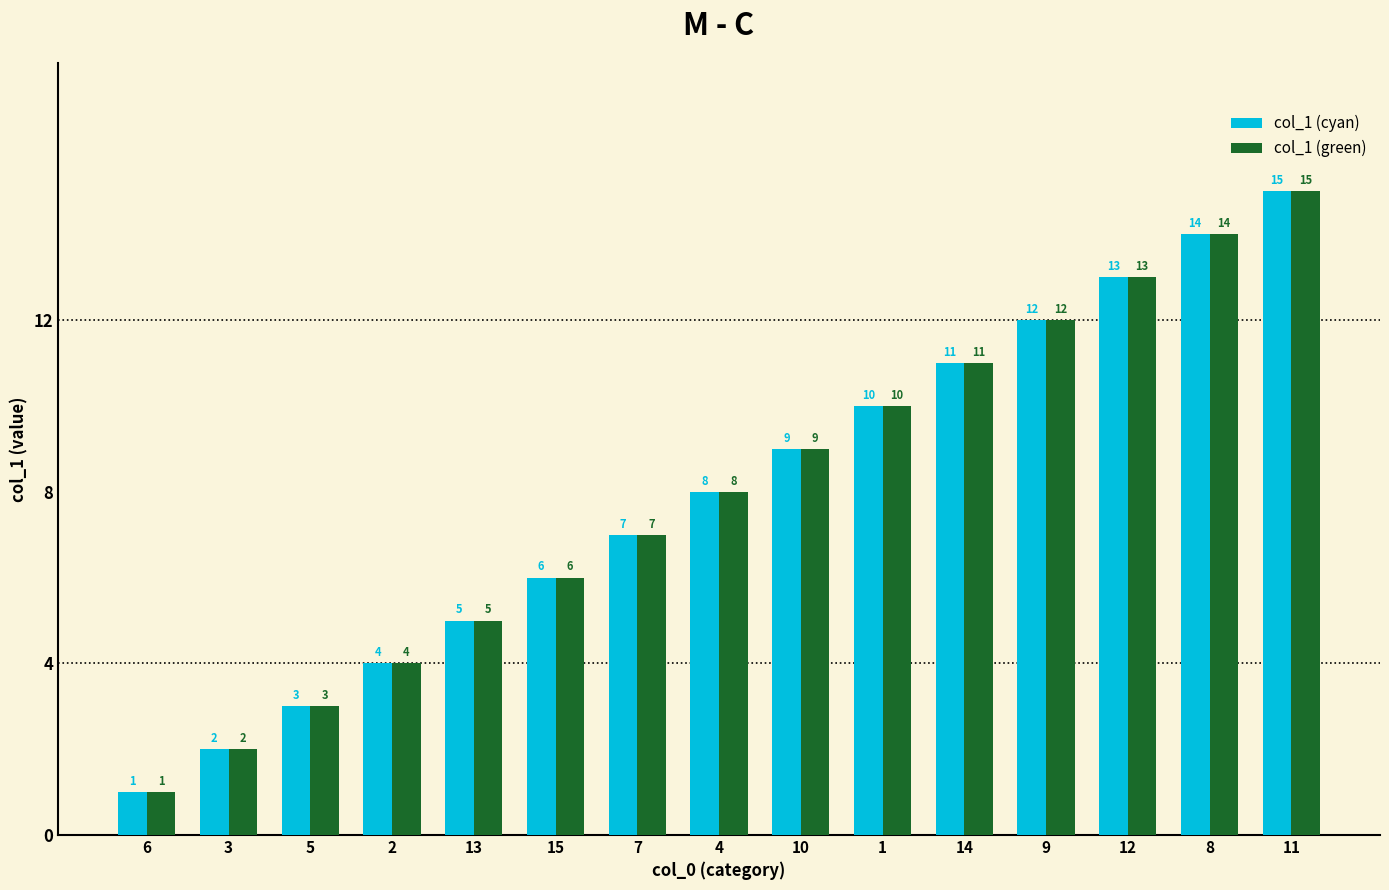

Is it true that col_1 (cyan) equals 6 at 15?

True